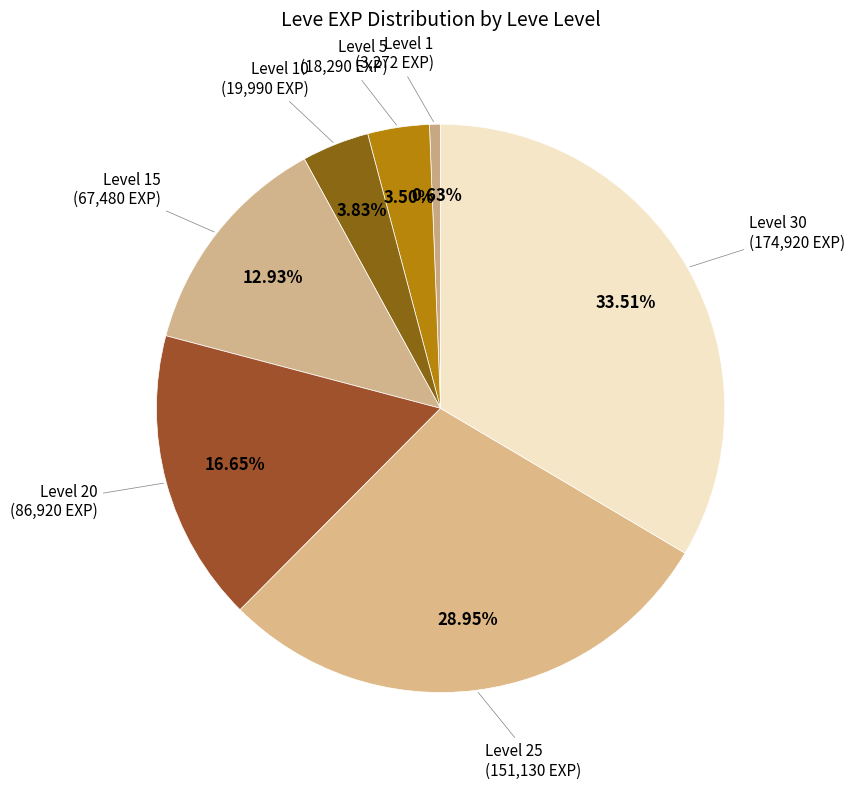

How many segments does this pie chart have?

7